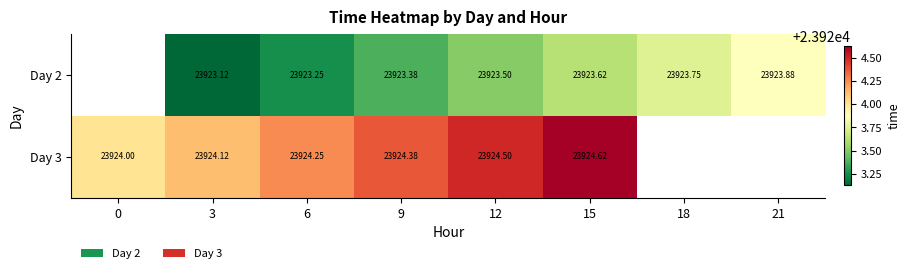

Which has a higher value, 12 or 3?

12